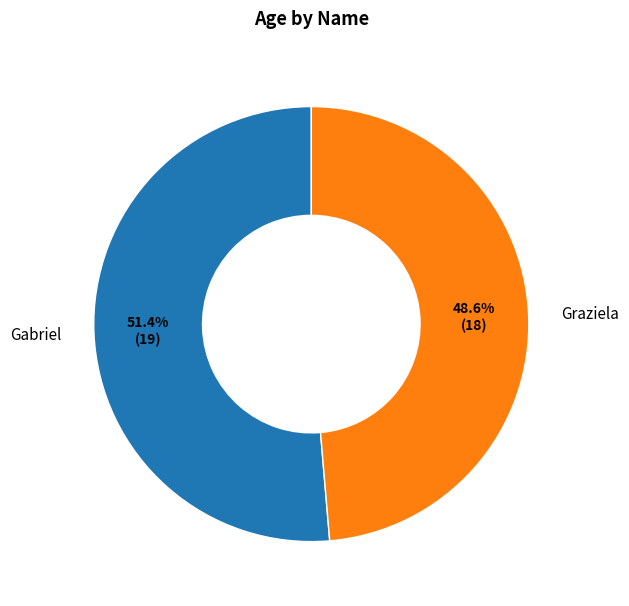

Combined, do Gabriel and Graziela account for over 50%?

Yes